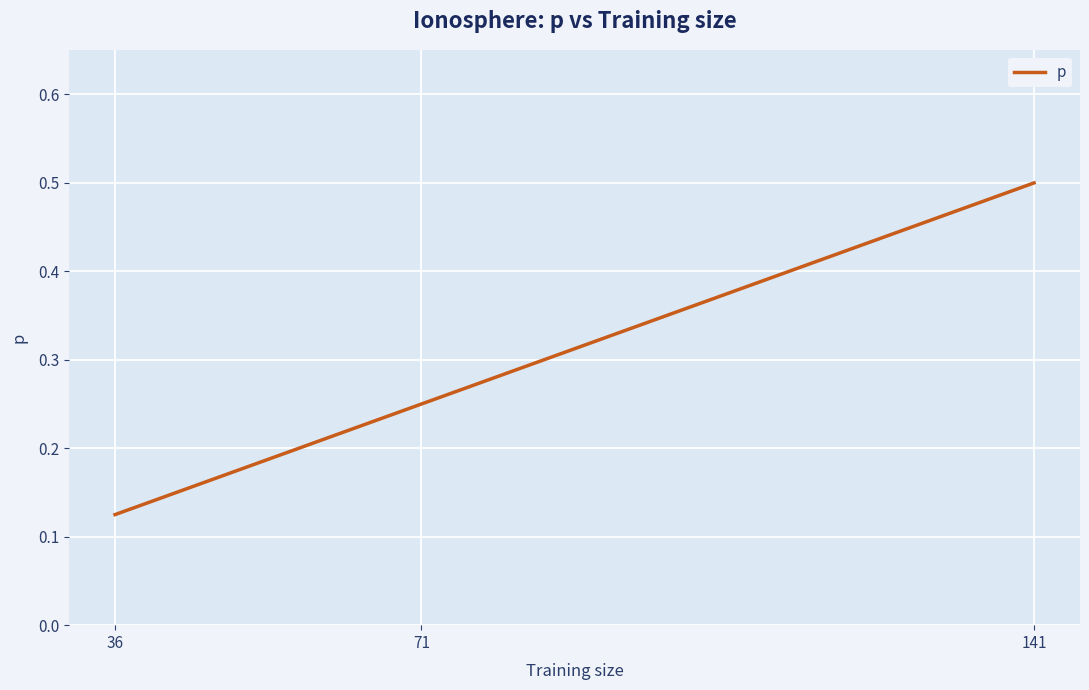

Where is the data nearest to the value 0?

36